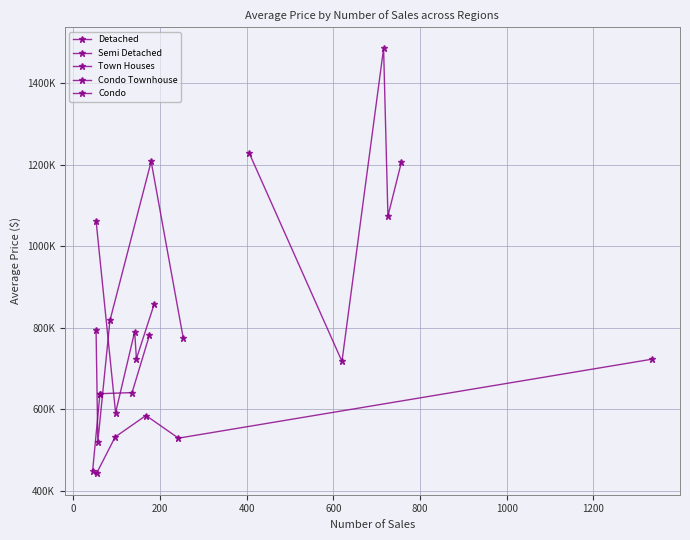

True or false: Condo Townhouse and Detached intersect in this chart.

False